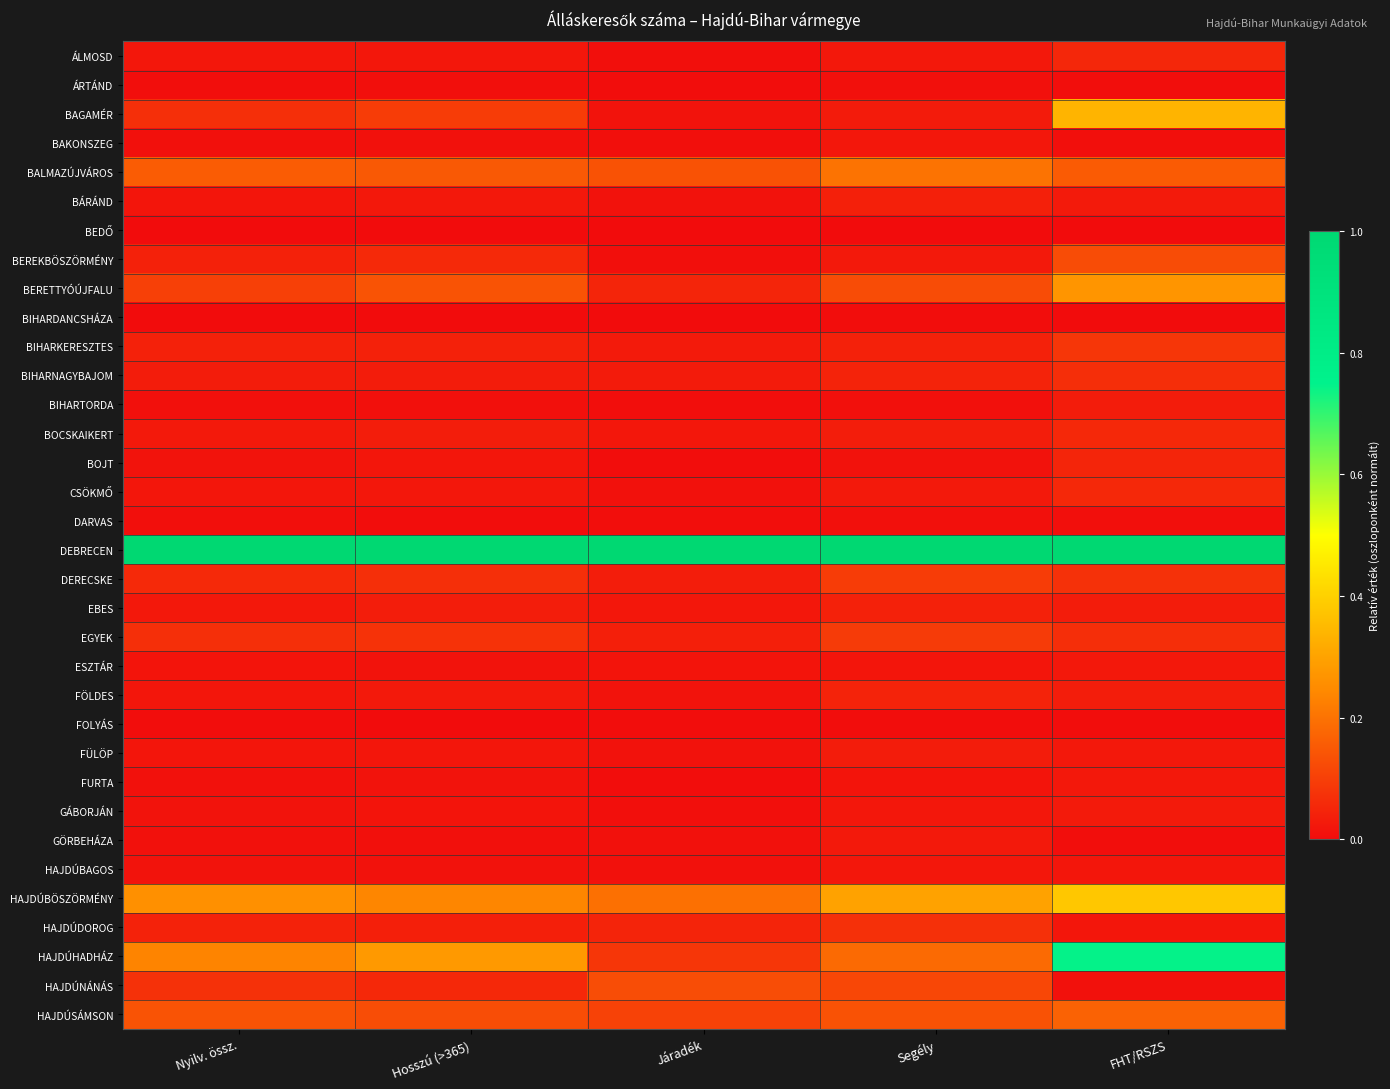

What is the difference between the highest and lowest values at Járadék?

1.0